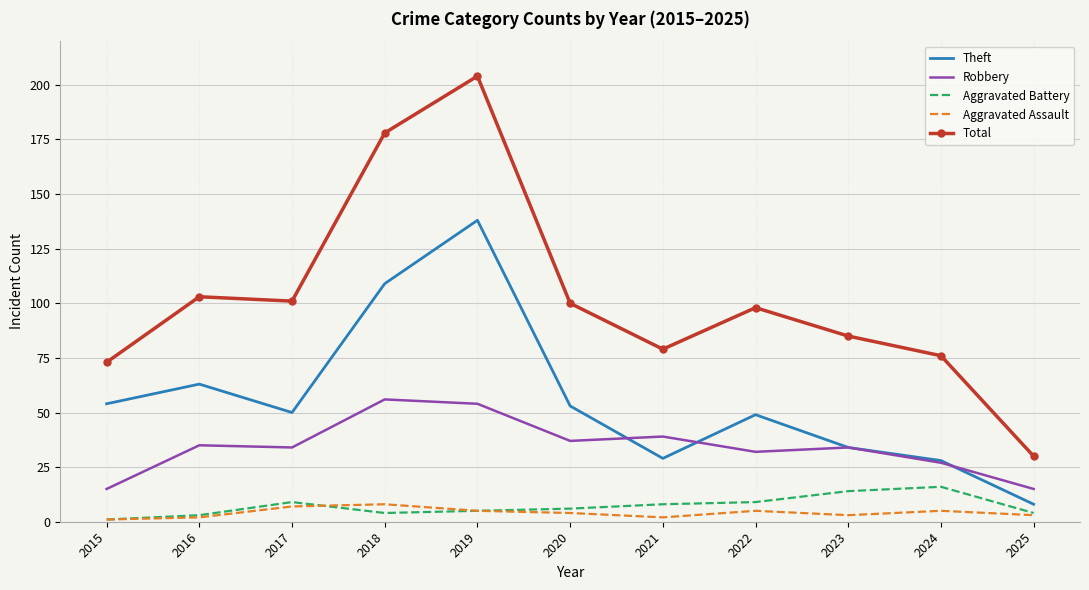

Which series has the widest spread of values?

Total